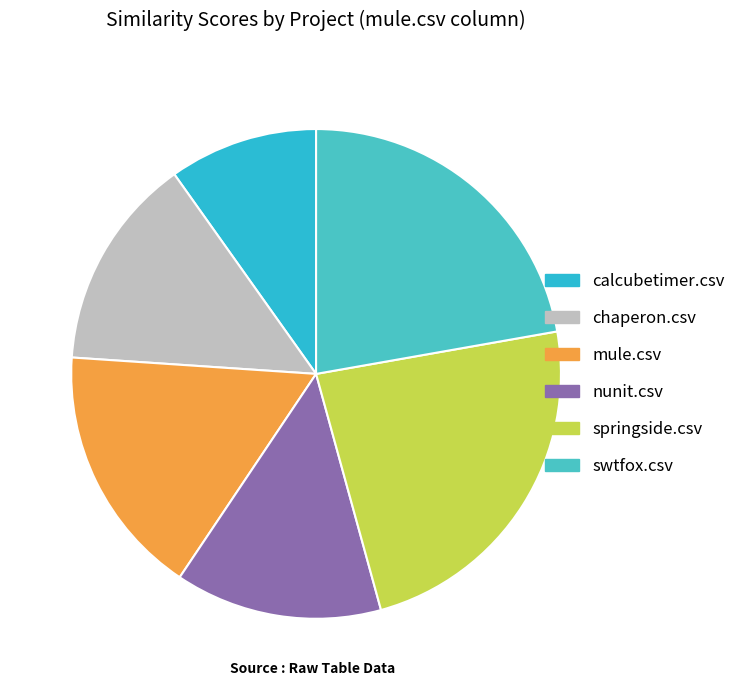

What percentage is the springside.csv slice, to the nearest percent?

24%